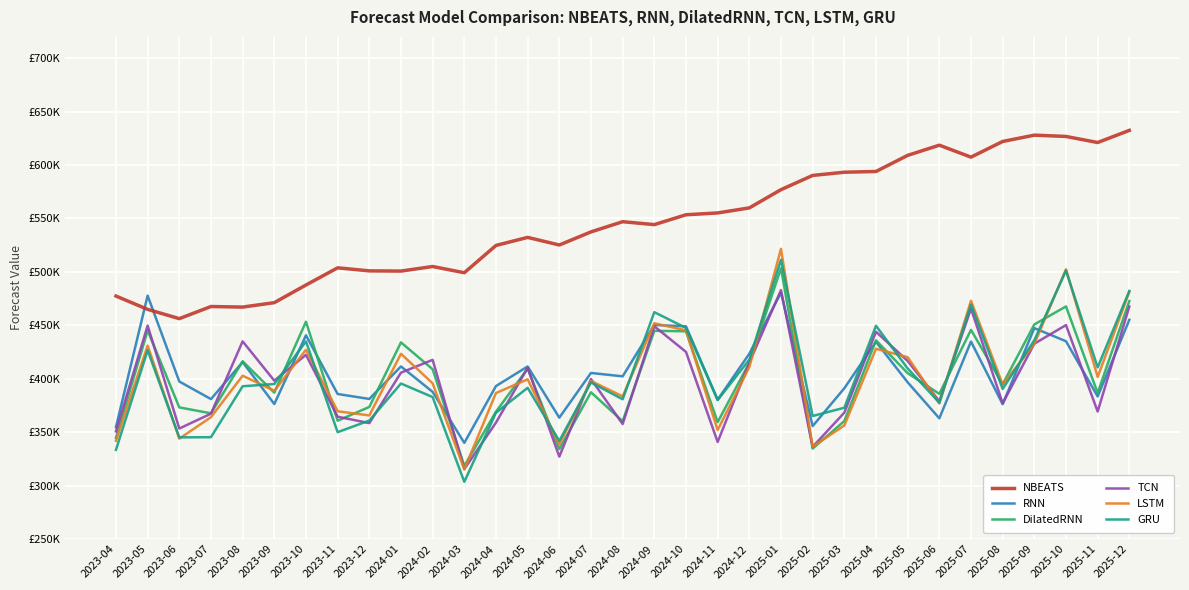

Reading right to left, extract all data points from this chart.

NBEATS: 2025-12=632496.1	2025-11=621119.9	2025-10=626800.5	2025-09=628017.8	2025-08=622109.1	2025-07=607444.1	2025-06=618635.1	2025-05=609099.1	2025-04=594020.3	2025-03=593313.3	2025-02=590313.2	2025-01=576997.9	2024-12=559924.7	2024-11=555211.2	2024-10=553493.1	2024-09=544275.0	2024-08=547009.8	2024-07=537460.2	2024-06=525195.2	2024-05=532324.9	2024-04=524770.4	2024-03=499237.5	2024-02=505067.8	2024-01=500781.7	2023-12=500971.8	2023-11=503821.0	2023-10=487753.9	2023-09=471226.6	2023-08=467077.7	2023-07=467614.2	2023-06=456251.3	2023-05=464952.8	2023-04=477399.6
RNN: 2025-12=455185.9	2025-11=383427.5	2025-10=435100.8	2025-09=447387.0	2025-08=376166.1	2025-07=434816.2	2025-06=362949.3	2025-05=396681.8	2025-04=434551.6	2025-03=391069.4	2025-02=355670.2	2025-01=480626.1	2024-12=423419.9	2024-11=380333.7	2024-10=449033.3	2024-09=450358.3	2024-08=402252.5	2024-07=405423.7	2024-06=363553.0	2024-05=411482.3	2024-04=393157.6	2024-03=339976.7	2024-02=387732.6	2024-01=411522.6	2023-12=381082.8	2023-11=385723.8	2023-10=440668.6	2023-09=376323.0	2023-08=415590.3	2023-07=380951.7	2023-06=397428.8	2023-05=477808.6	2023-04=354752.2
DilatedRNN: 2025-12=472701.4	2025-11=386616.1	2025-10=467685.9	2025-09=450824.1	2025-08=394805.2	2025-07=445737.4	2025-06=385850.1	2025-05=405216.8	2025-04=435948.8	2025-03=360392.8	2025-02=334623.6	2025-01=503437.3	2024-12=414940.4	2024-11=359370.8	2024-10=444429.1	2024-09=444856.3	2024-08=360252.3	2024-07=387334.5	2024-06=334161.3	2024-05=409555.7	2024-04=369161.9	2024-03=318332.4	2024-02=408882.2	2024-01=434030.6	2023-12=373601.0	2023-11=360698.0	2023-10=453380.3	2023-09=386985.5	2023-08=416331.5	2023-07=367627.3	2023-06=373185.1	2023-05=445247.4	2023-04=344757.3
TCN: 2025-12=467615.4	2025-11=369318.8	2025-10=450233.1	2025-09=432788.4	2025-08=377041.8	2025-07=465625.2	2025-06=379030.2	2025-05=416625.2	2025-04=443985.1	2025-03=368252.5	2025-02=336252.7	2025-01=483024.1	2024-12=415032.9	2024-11=340812.8	2024-10=425125.8	2024-09=449102.4	2024-08=357577.1	2024-07=399760.9	2024-06=327101.3	2024-05=410194.6	2024-04=358953.7	2024-03=315452.8	2024-02=417695.2	2024-01=405691.7	2023-12=358453.5	2023-11=364456.1	2023-10=422395.8	2023-09=398193.6	2023-08=434997.6	2023-07=367311.7	2023-06=353388.8	2023-05=449767.0	2023-04=350772.0
LSTM: 2025-12=481263.7	2025-11=401756.2	2025-10=502482.0	2025-09=432554.0	2025-08=394653.6	2025-07=472980.5	2025-06=376840.3	2025-05=420164.7	2025-04=428093.8	2025-03=356293.4	2025-02=336425.0	2025-01=521585.5	2024-12=410865.2	2024-11=351998.3	2024-10=445276.4	2024-09=451910.4	2024-08=383506.8	2024-07=397880.4	2024-06=338530.2	2024-05=399473.1	2024-04=386641.7	2024-03=315134.3	2024-02=395711.8	2024-01=423336.8	2023-12=365650.9	2023-11=369568.1	2023-10=427111.3	2023-09=388689.7	2023-08=402842.2	2023-07=364013.0	2023-06=343912.4	2023-05=430982.6	2023-04=341879.0
GRU: 2025-12=482228.8	2025-11=410614.0	2025-10=501176.1	2025-09=436074.3	2025-08=390460.6	2025-07=469341.6	2025-06=377621.4	2025-05=409611.8	2025-04=449588.6	2025-03=372852.5	2025-02=365130.9	2025-01=511353.1	2024-12=417918.5	2024-11=380048.6	2024-10=447545.9	2024-09=462318.8	2024-08=380779.6	2024-07=396541.3	2024-06=341791.9	2024-05=391491.6	2024-04=368241.8	2024-03=303512.5	2024-02=382833.4	2024-01=395523.7	2023-12=360867.3	2023-11=349989.4	2023-10=434925.6	2023-09=395051.8	2023-08=392977.8	2023-07=345292.9	2023-06=345109.7	2023-05=426650.9	2023-04=333438.1